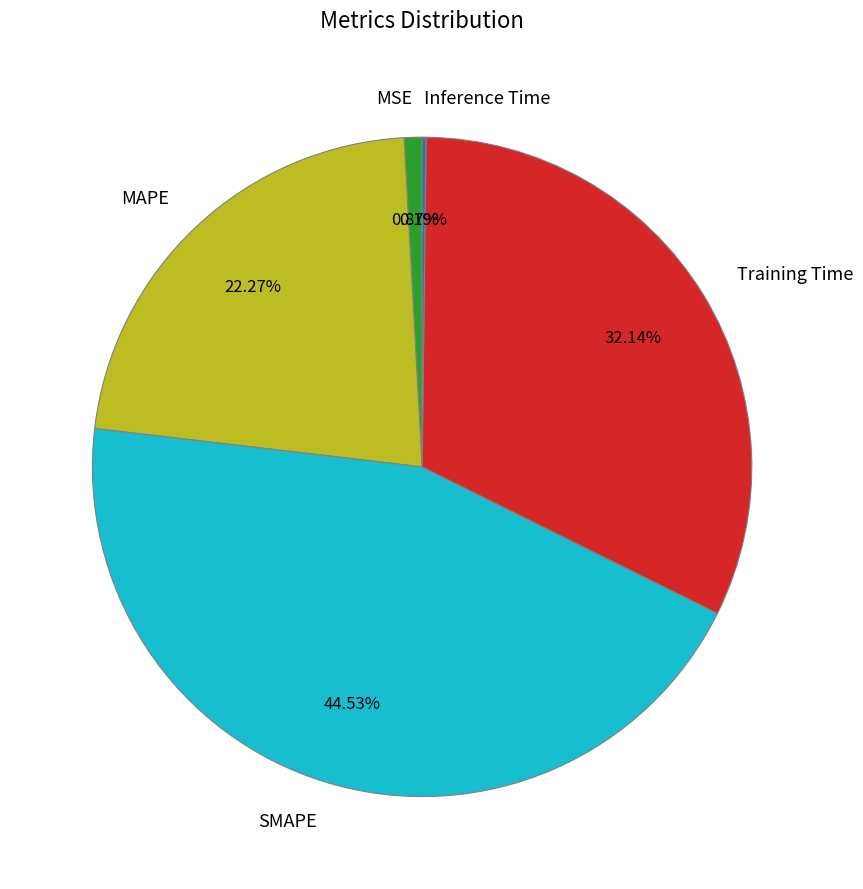

Which slice is the largest?

SMAPE